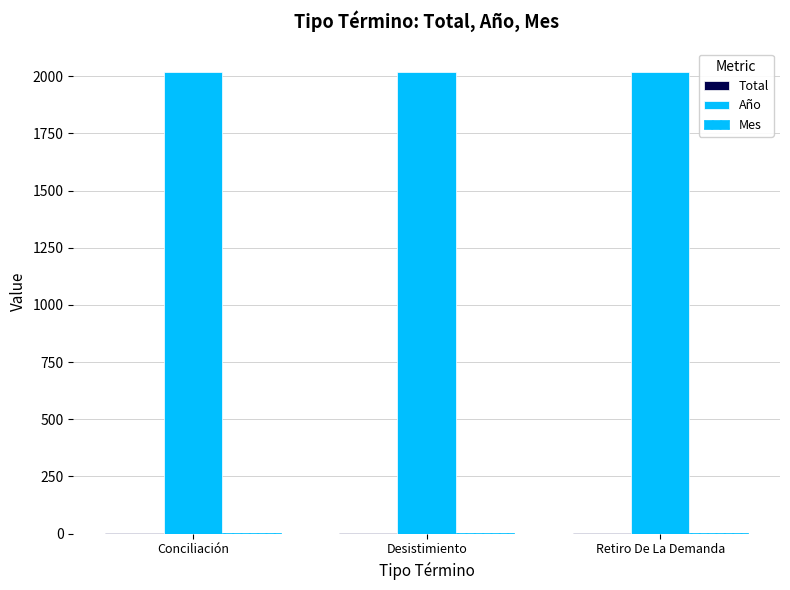

At which category is the sum across all series the highest?

Conciliación